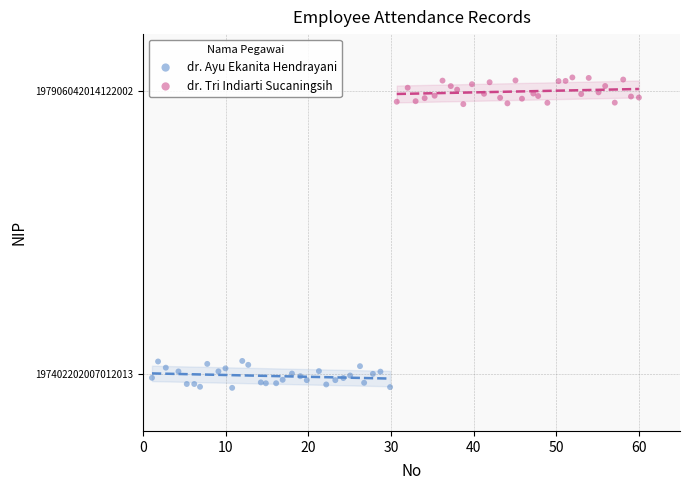

What are all the series names shown in the legend?

dr. Ayu Ekanita Hendrayani, dr. Tri Indiarti Sucaningsih